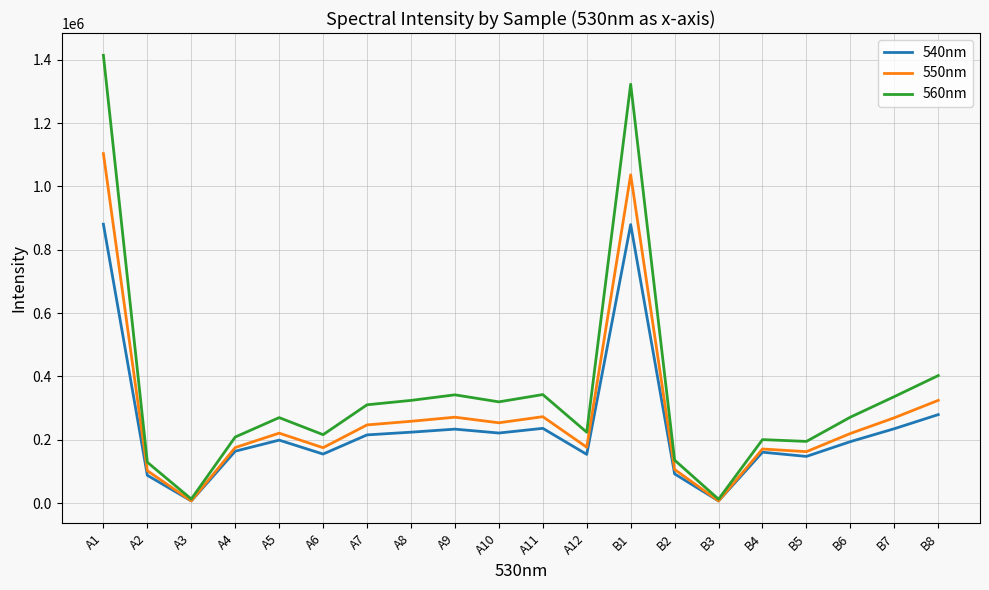

Between B2 and B3, which series saw the biggest shift?

560nm